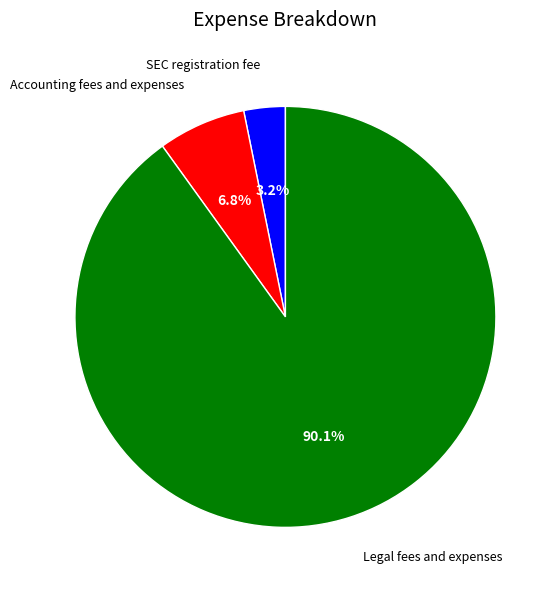

Is there any slice that represents more than half of the pie?

Yes